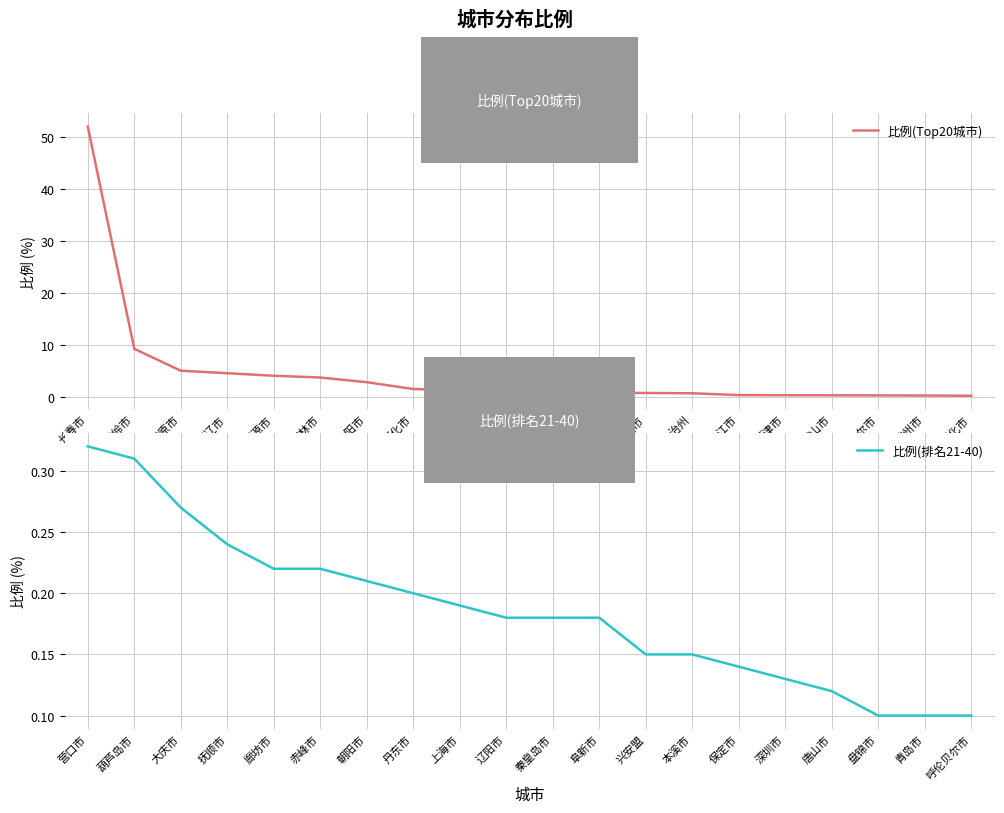

Where is 比例(Top20城市) nearest to the value 26?

铁岭市